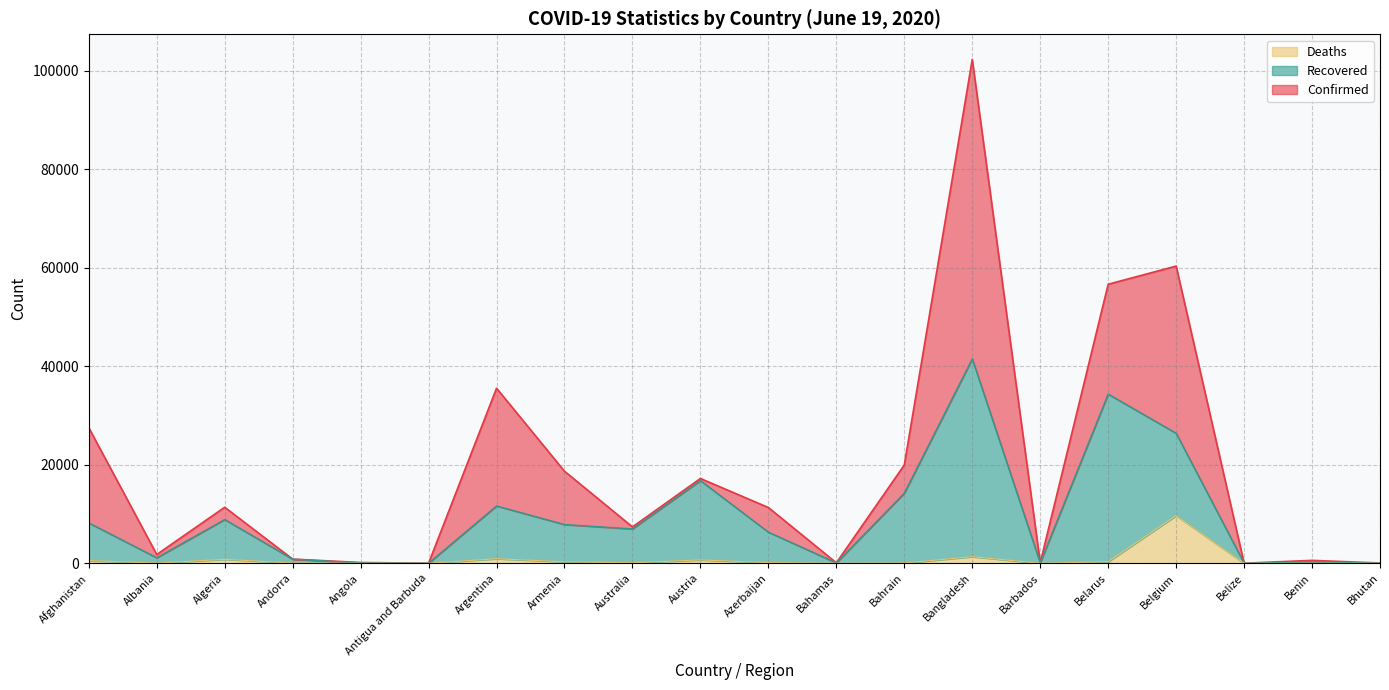

At which category is the sum across all series the highest?

Bangladesh